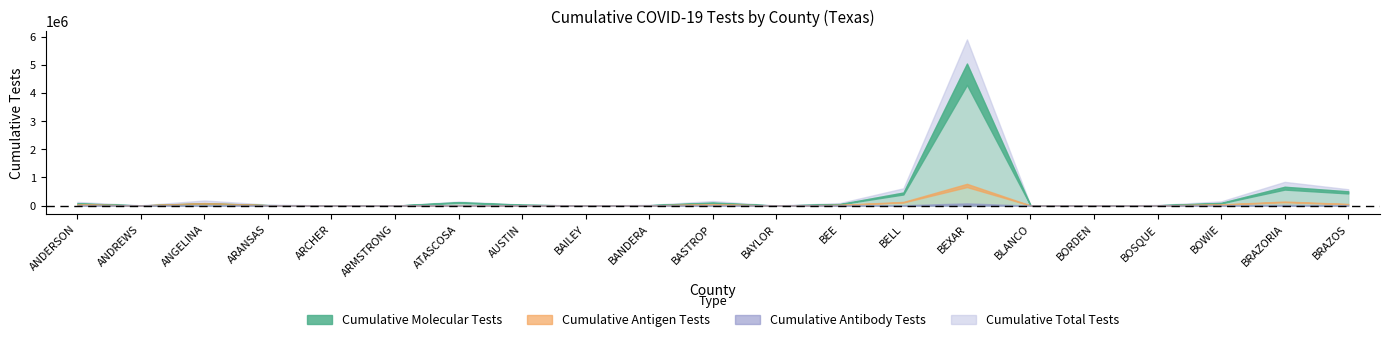

Where is the first local maximum for Total?

ANGELINA